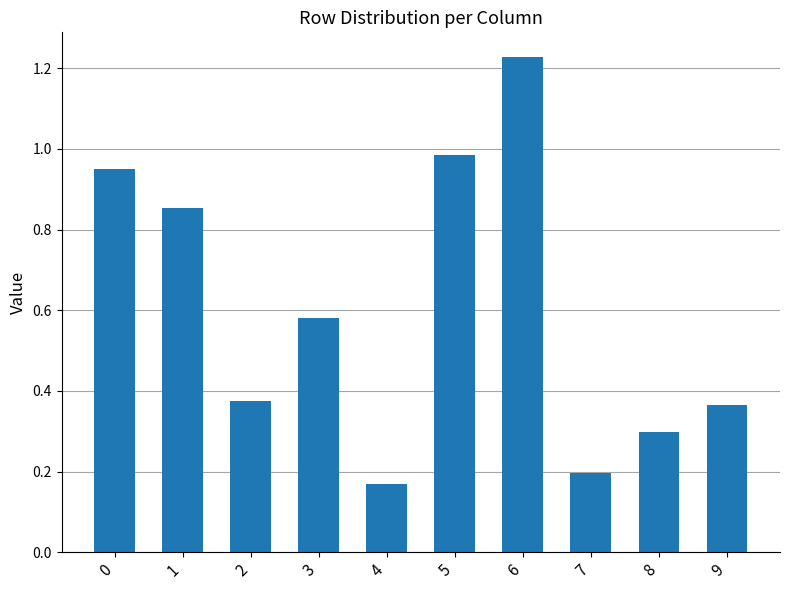

Which category has the lowest value across all series?

4